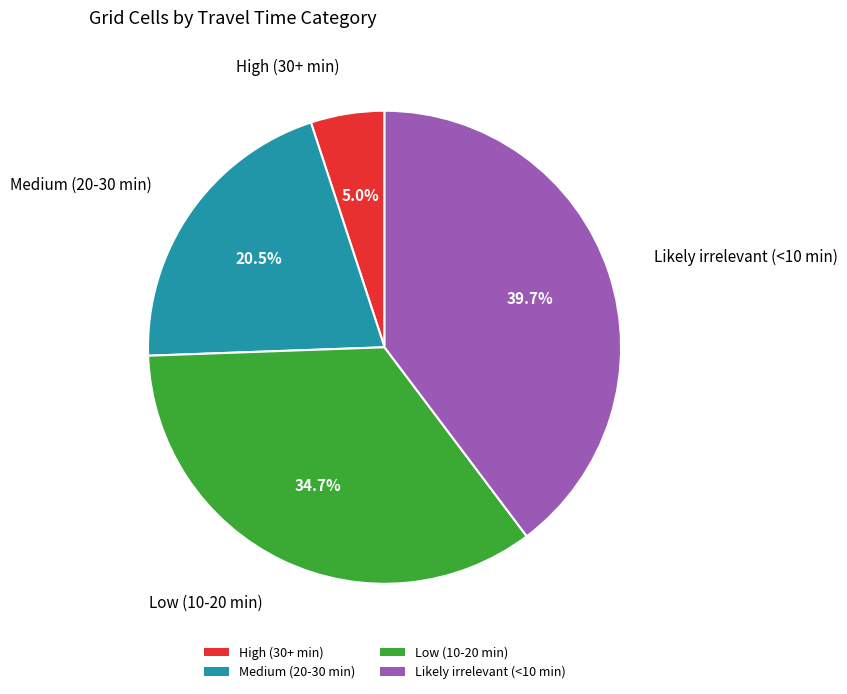

Which slice is the largest?

Likely irrelevant (<10 min)